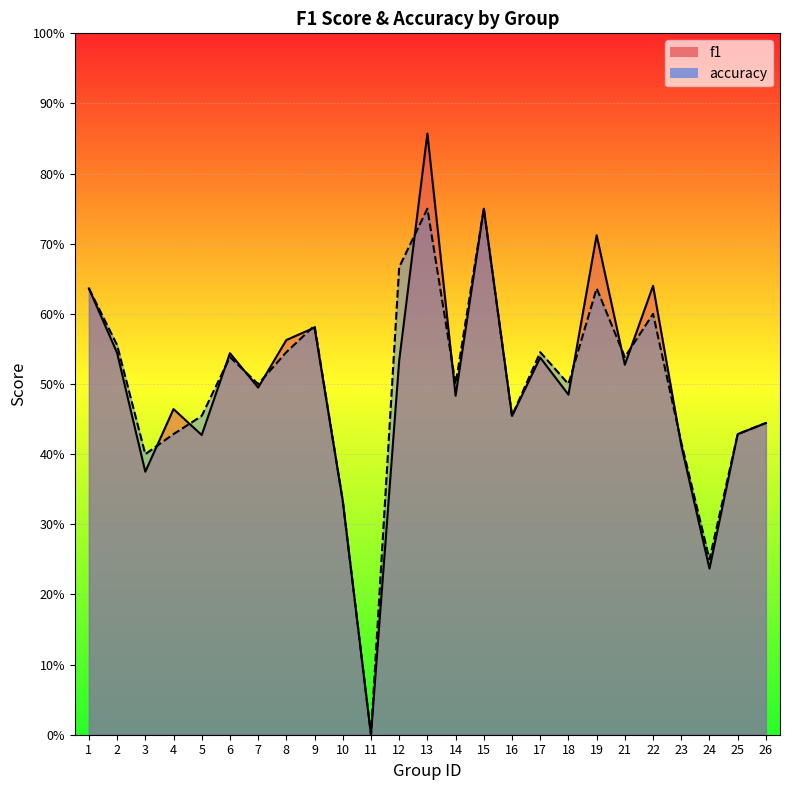

What is the difference between the accuracy values at 18 and 19?

0.1